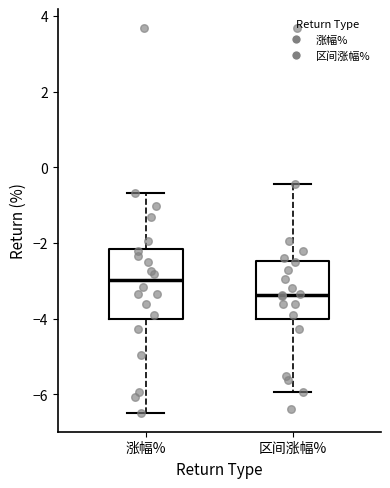

Which box is the tallest, from its lower edge to its upper edge?

涨幅%